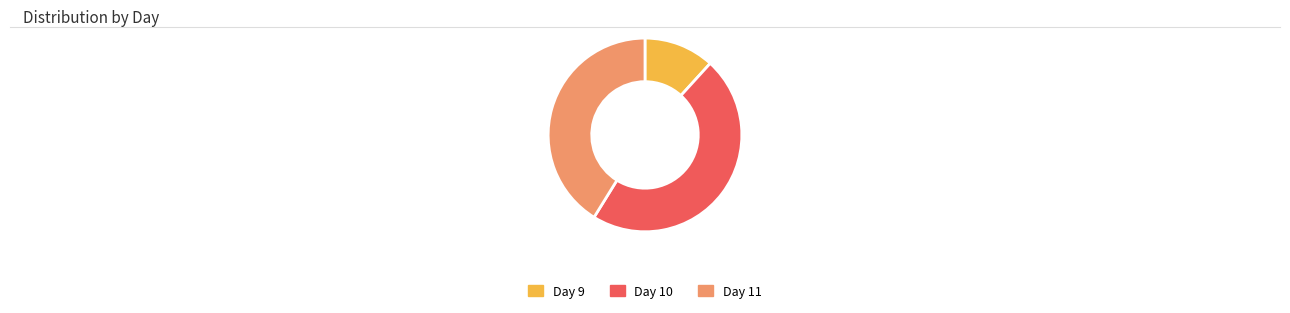

True or false: Day 10 accounts for 47% of the total.

True